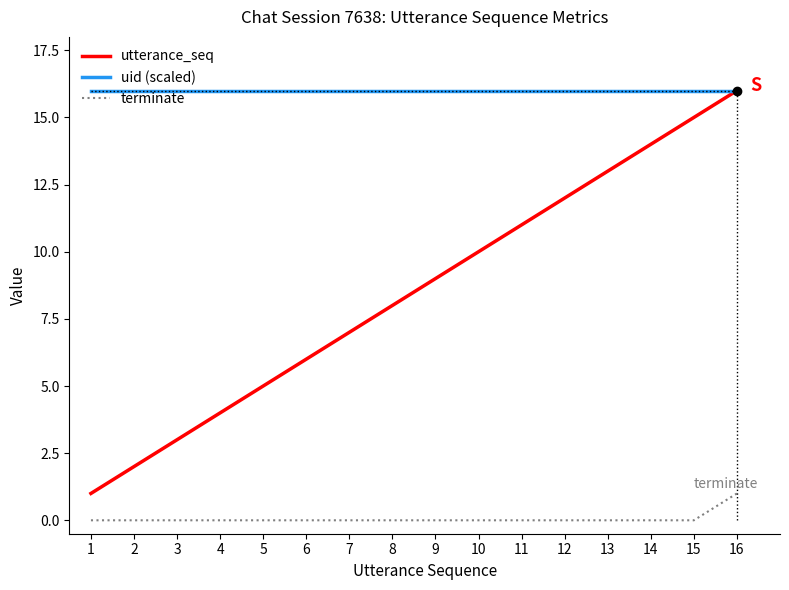

True or false: terminate has a value of 0 at 15.

True